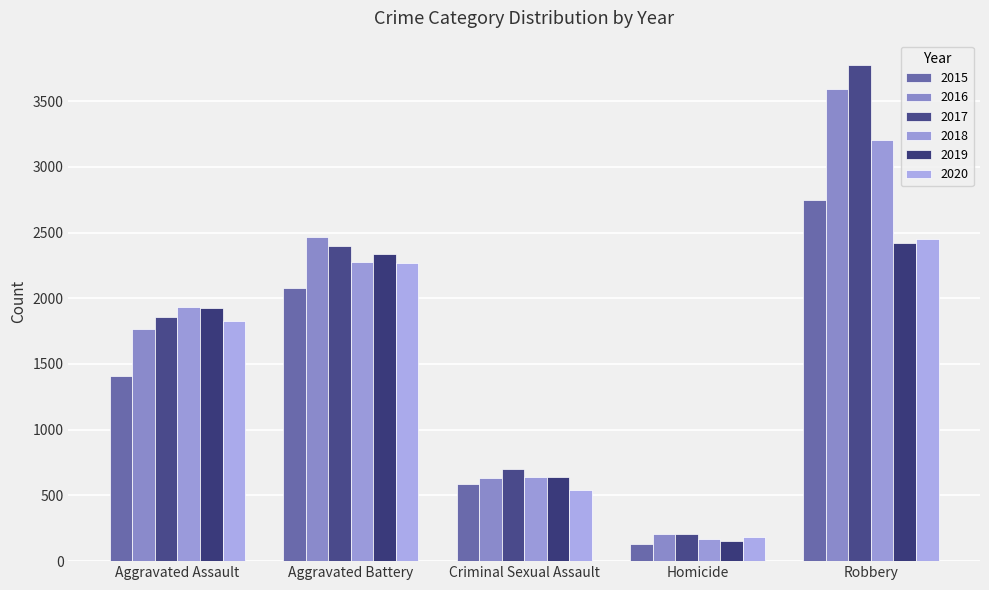

The value of 2017 at Robbery is 1032. True or false?

False